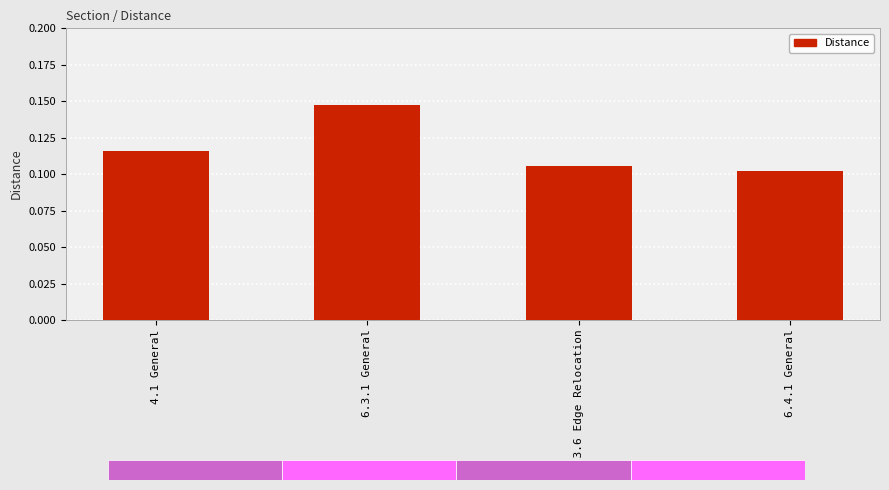

What is the sum of the values at 4.1 General and 6.3.1 General?

0.3